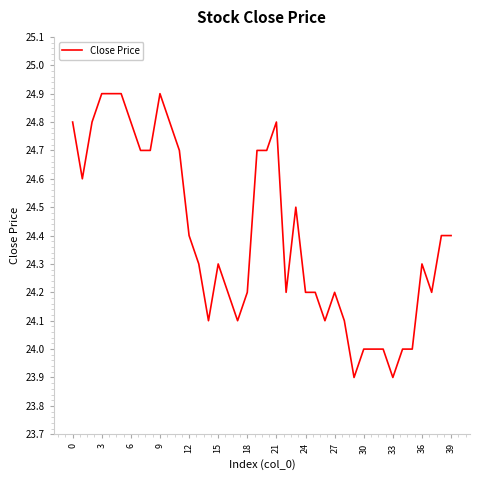

How many values are between 24 and 25?

38